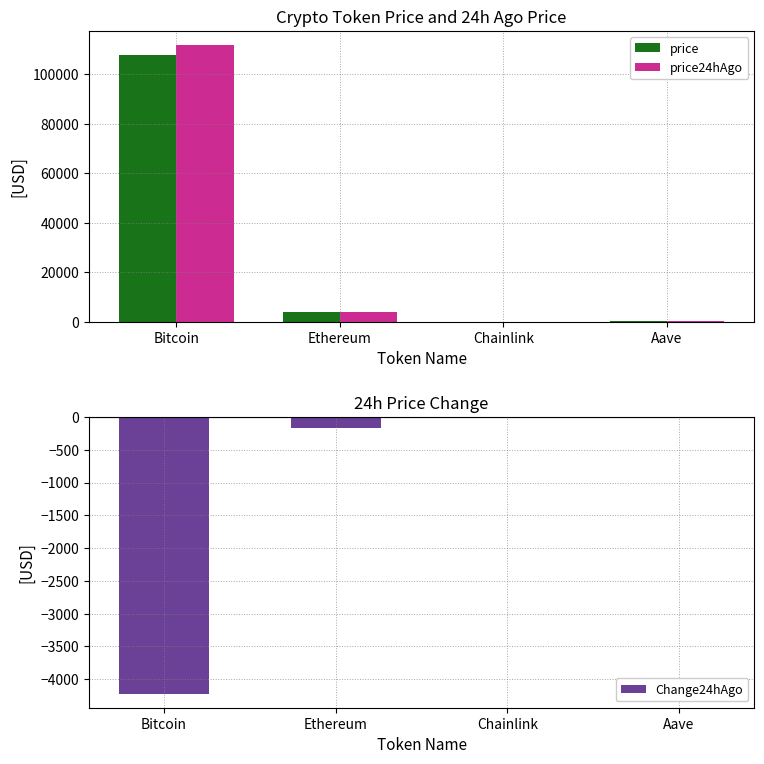

Which series changed the most between Bitcoin and Ethereum?

price24hAgo